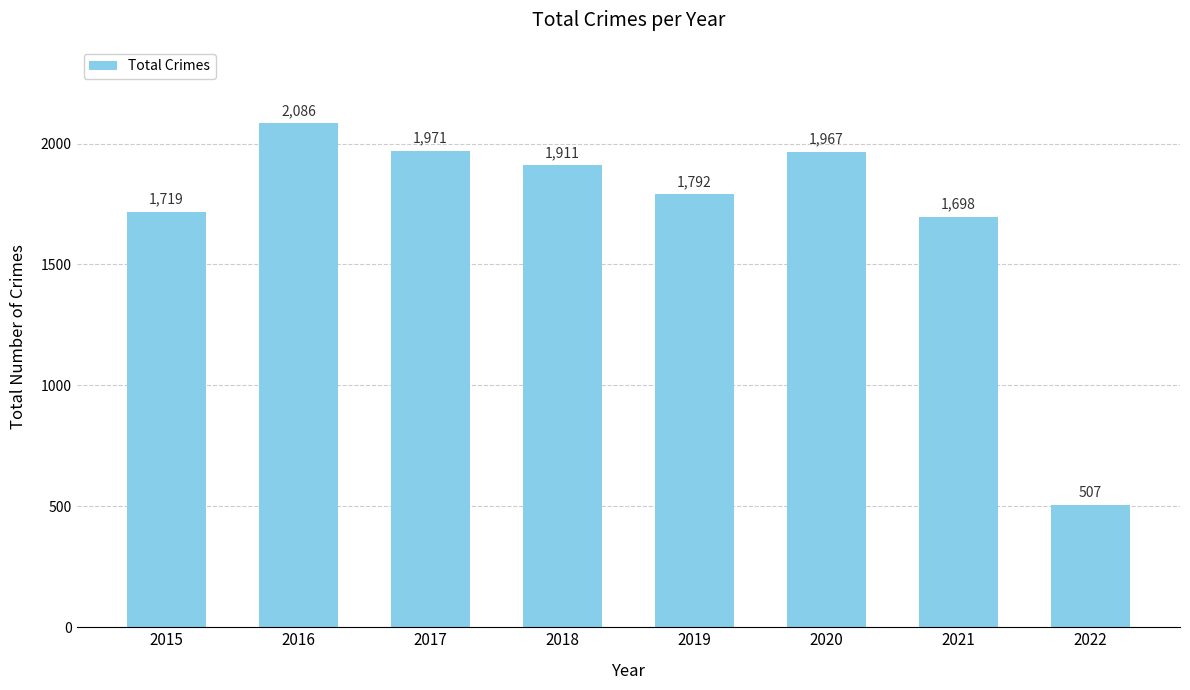

Reading right to left, what are all the values shown in this chart?

507	1698	1967	1792	1911	1971	2086	1719